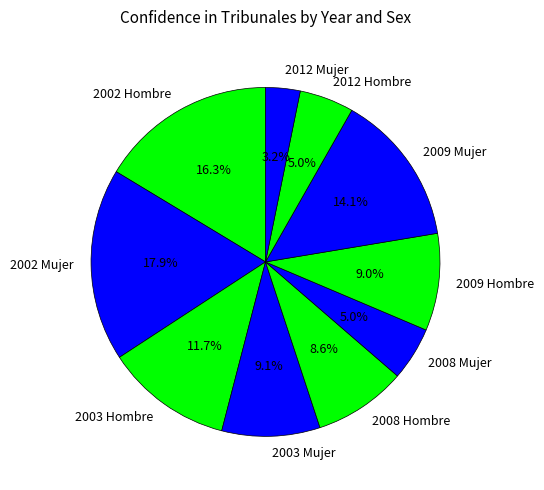

What is the largest slice in the pie chart?

2002 Mujer